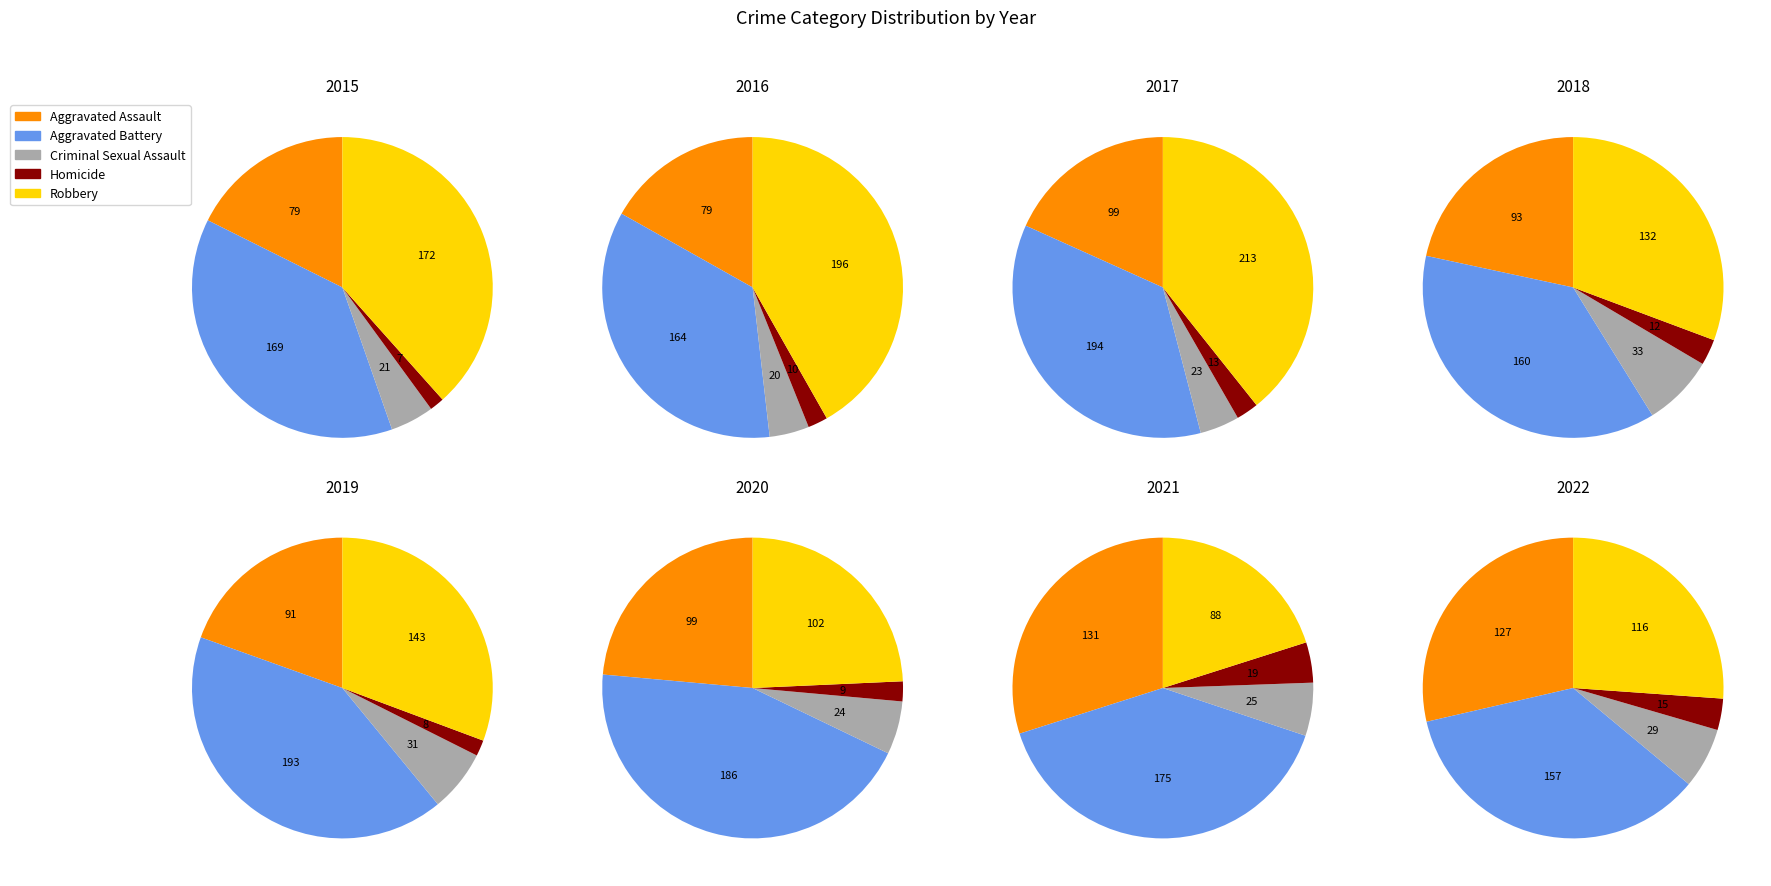

How many segments does this pie chart have?

8